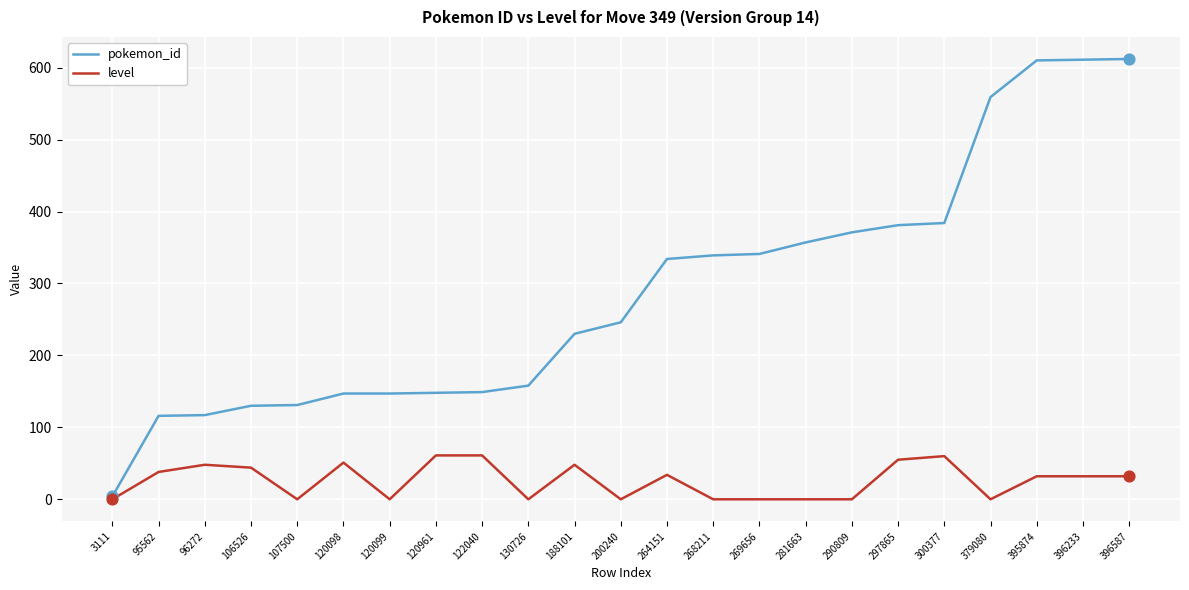

Which series changed the most between 188101 and 268211?

pokemon_id